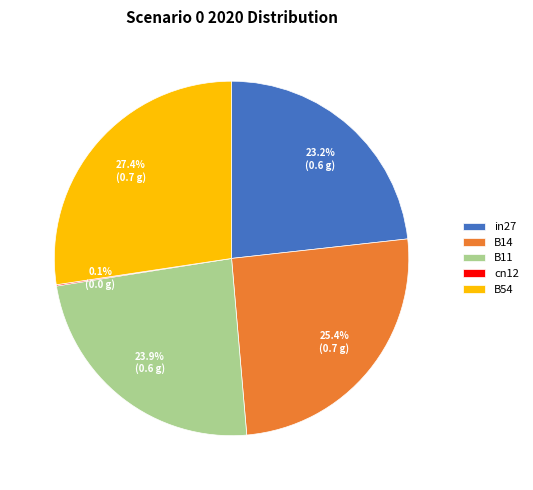

To the nearest percent, what is the difference between the largest and smallest slice percentages?

27%